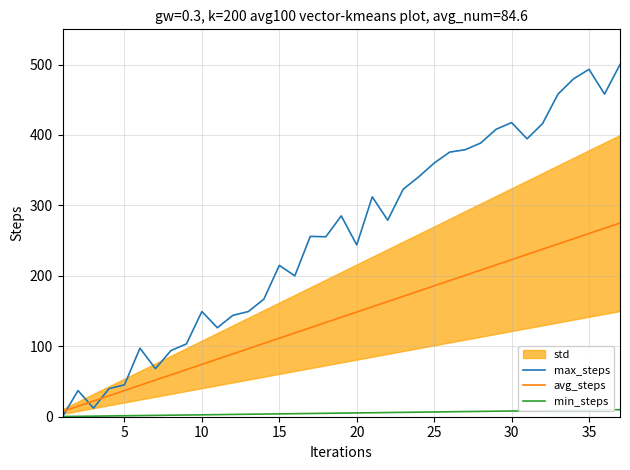

What is the greatest value displayed?

500.0